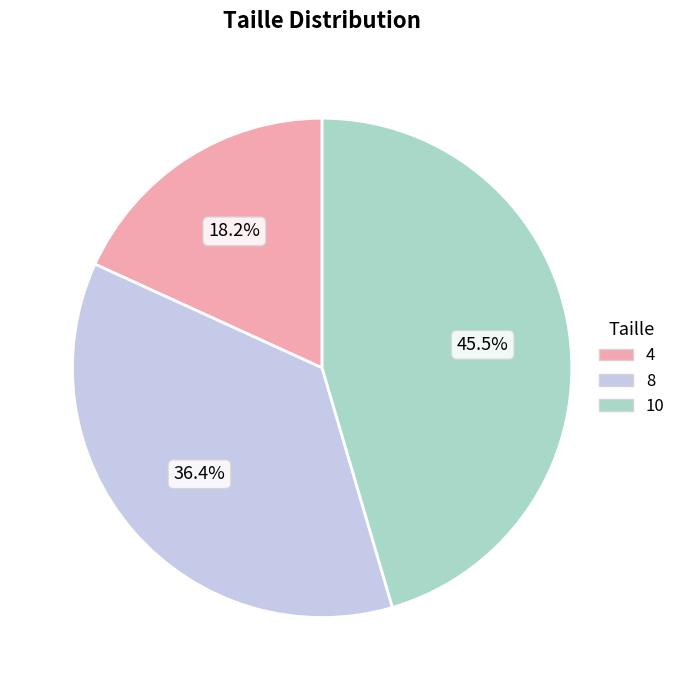

Is there any slice that represents more than half of the pie?

No